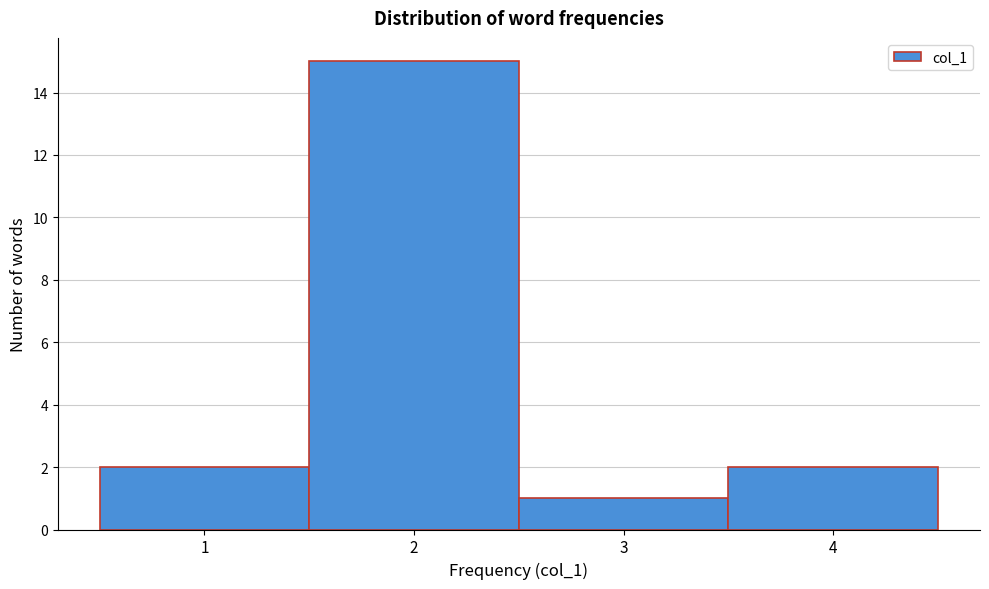

Reading left to right, transcribe this chart: for each bar, give the range it covers on the x-axis and its height. The values are not printed on the chart, so give them approximately, as read against the axis.

0.5 to 1.5: 2
1.5 to 2.5: 15
2.5 to 3.5: 1
3.5 to 4.5: 2